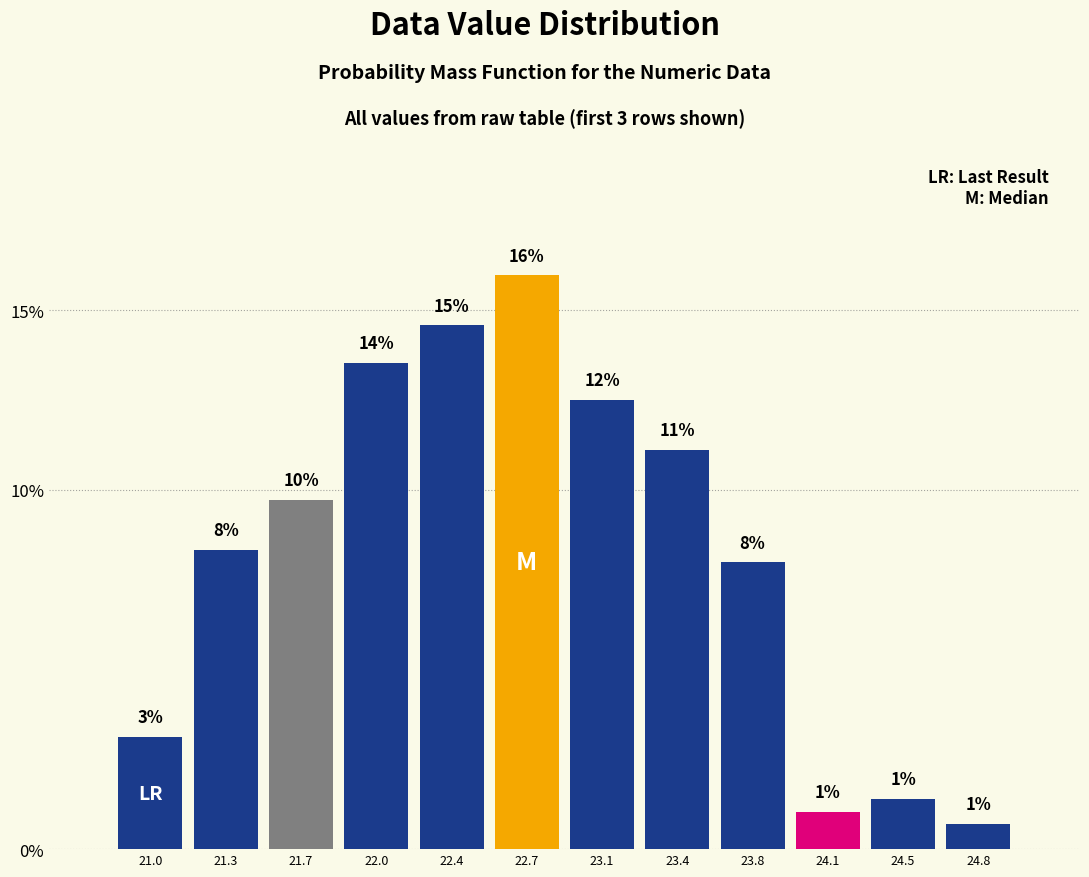

Which range on the x-axis has the tallest bar?

22.55 to 22.90